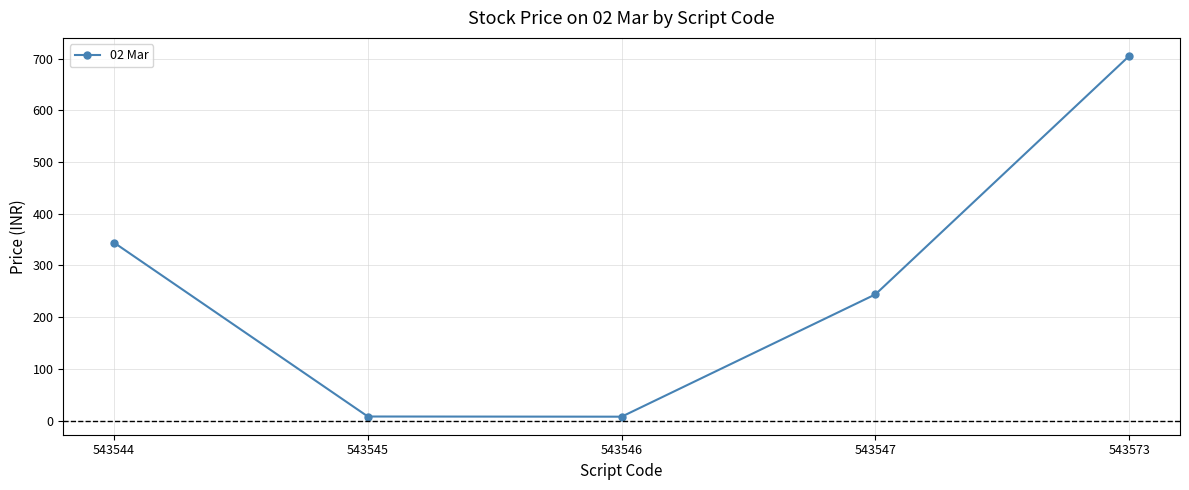

Which has a higher value, 543544 or 543573?

543573